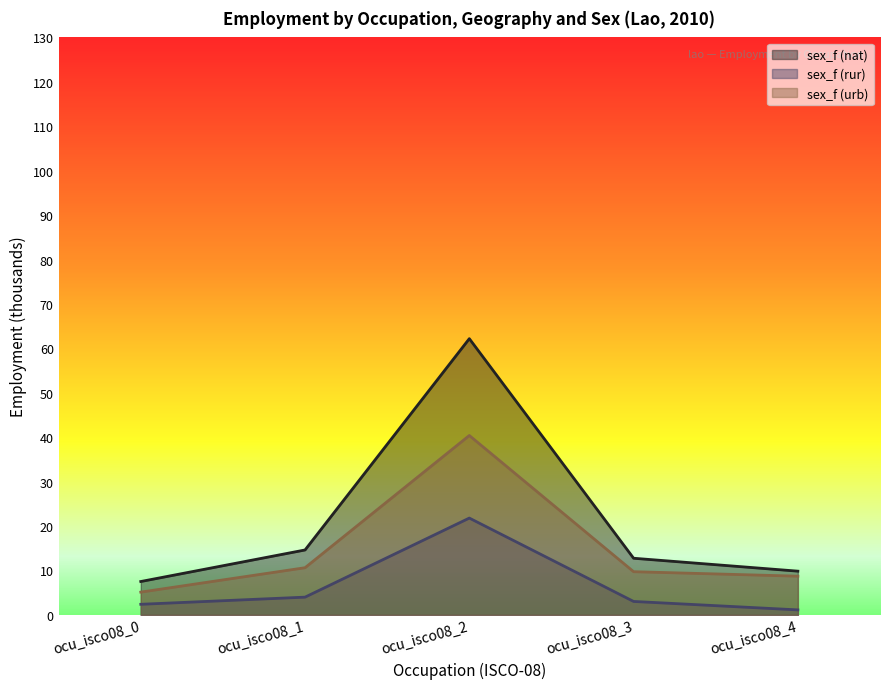

True or false: sex_f (nat) has more than 1 interior local peaks.

False